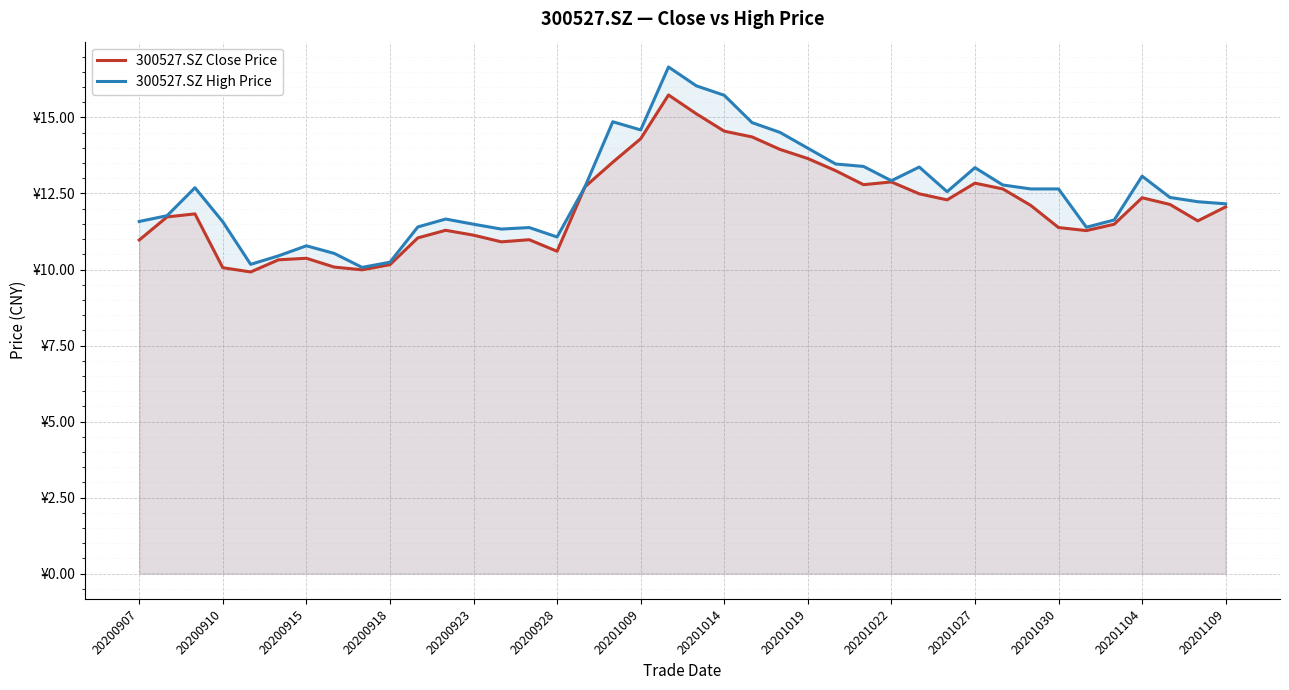

True or false: 300527.SZ High Price and 300527.SZ Close Price intersect in this chart.

False